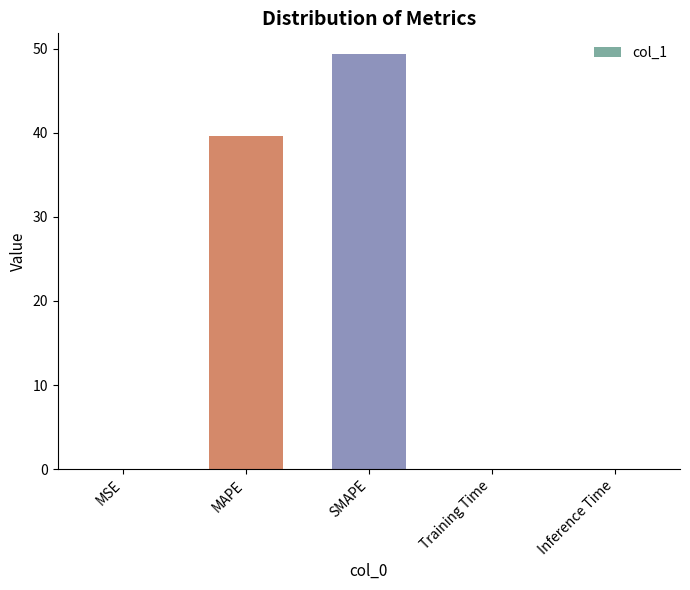

Where is the data nearest to the value 24?

MAPE